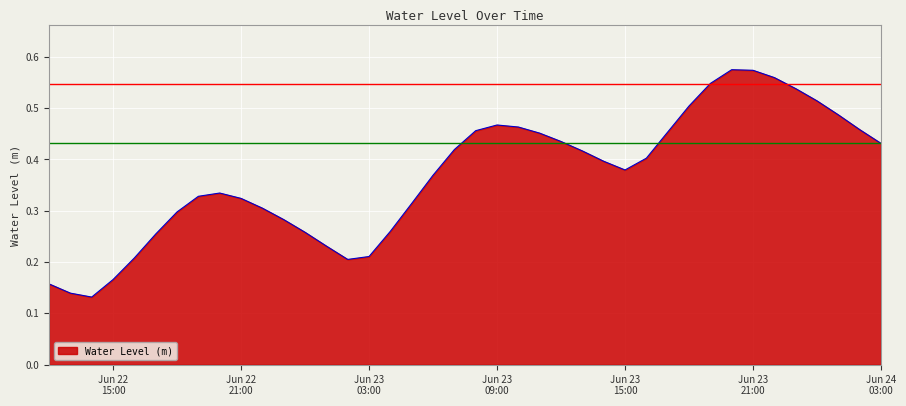

How many lines are shown in the chart?

1